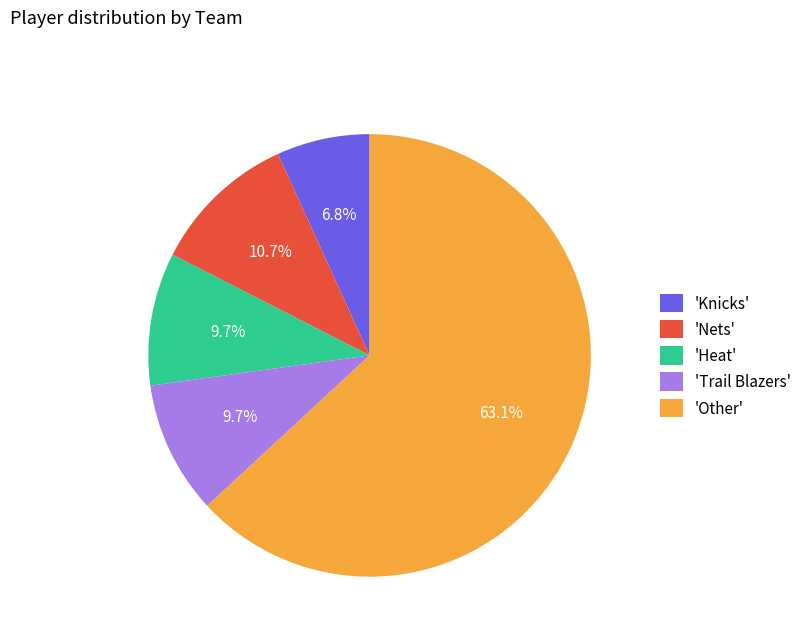

Count the number of slices in the pie.

5